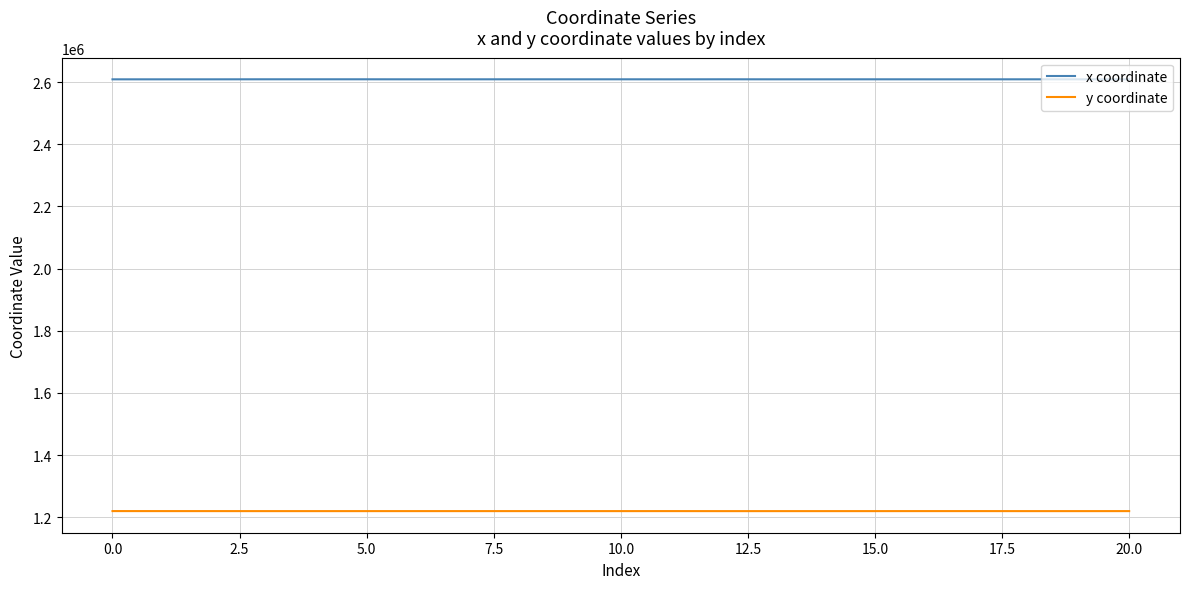

True or false: y coordinate and x coordinate intersect in this chart.

False